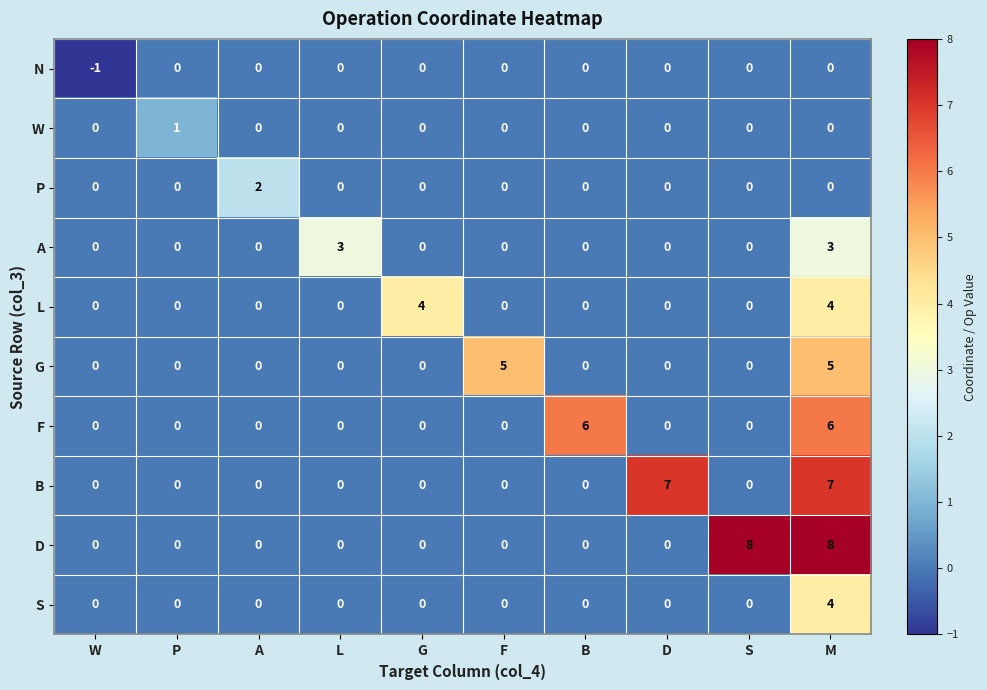

Which label corresponds to the smallest value in the chart?

W